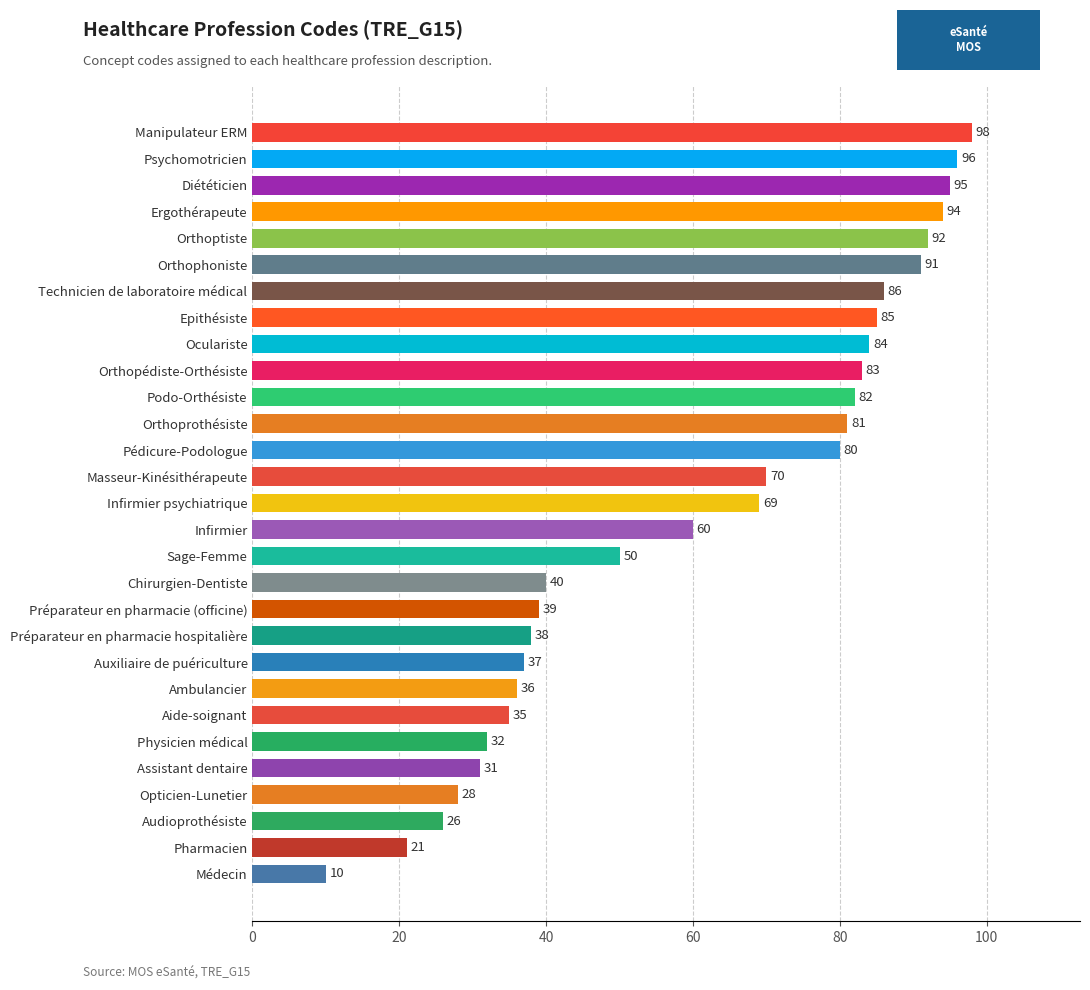

Which has a higher value, Auxiliaire de puériculture or Chirurgien-Dentiste?

Chirurgien-Dentiste